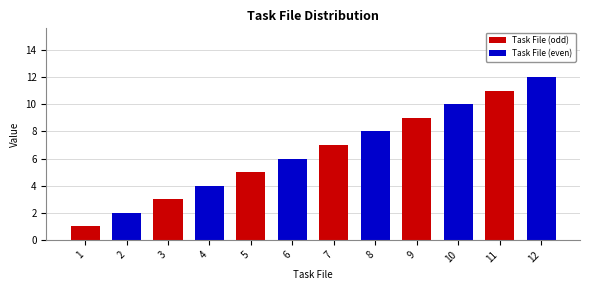

What is the lowest value of the Task File (even) series?

2